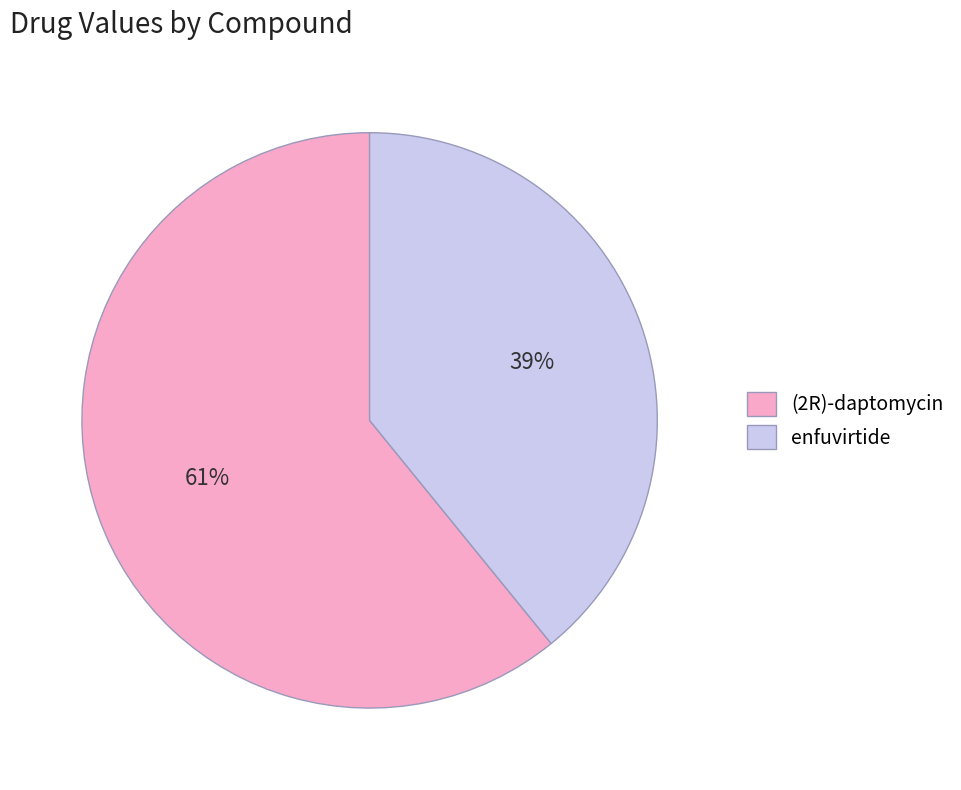

To the nearest percent, what portion does (2R)-daptomycin represent?

61%